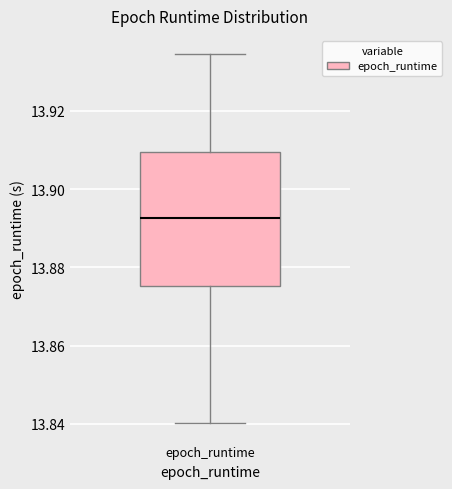

Where does the lower whisker of the box for epoch_runtime end on the y-axis? The values are not printed on the chart, so give them approximately, as read against the axis.

13.840